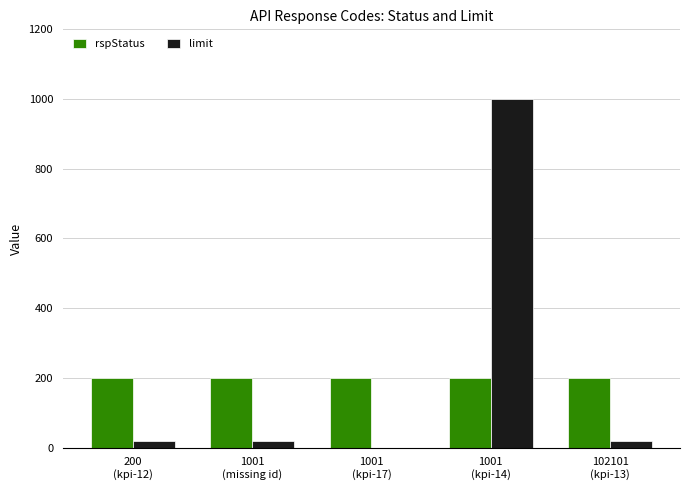

The value of rspStatus at 1001
(kpi-17) is 56. True or false?

False